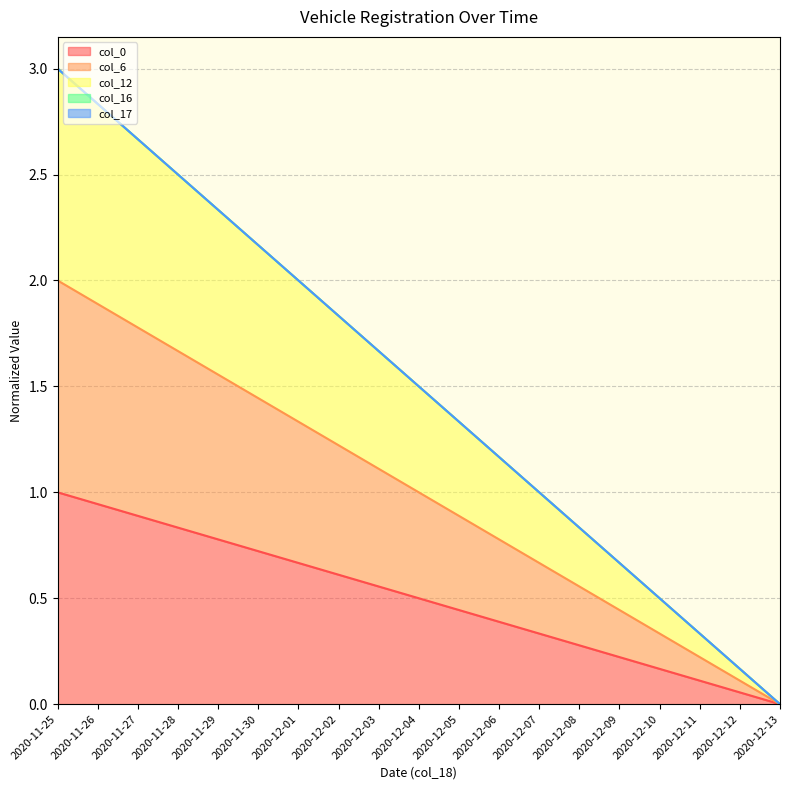

Reading left to right, transcribe all the data shown in this chart.

col_0: 1.0	0.9	0.9	0.8	0.8	0.7	0.7	0.6	0.6	0.5	0.4	0.4	0.3	0.3	0.2	0.2	0.1	0.1	0.0
col_6: 2.0	1.9	1.8	1.7	1.6	1.4	1.3	1.2	1.1	1.0	0.9	0.8	0.7	0.6	0.4	0.3	0.2	0.1	0.0
col_12: 3.0	2.8	2.7	2.5	2.3	2.2	2.0	1.8	1.7	1.5	1.3	1.2	1.0	0.8	0.7	0.5	0.3	0.2	0.0